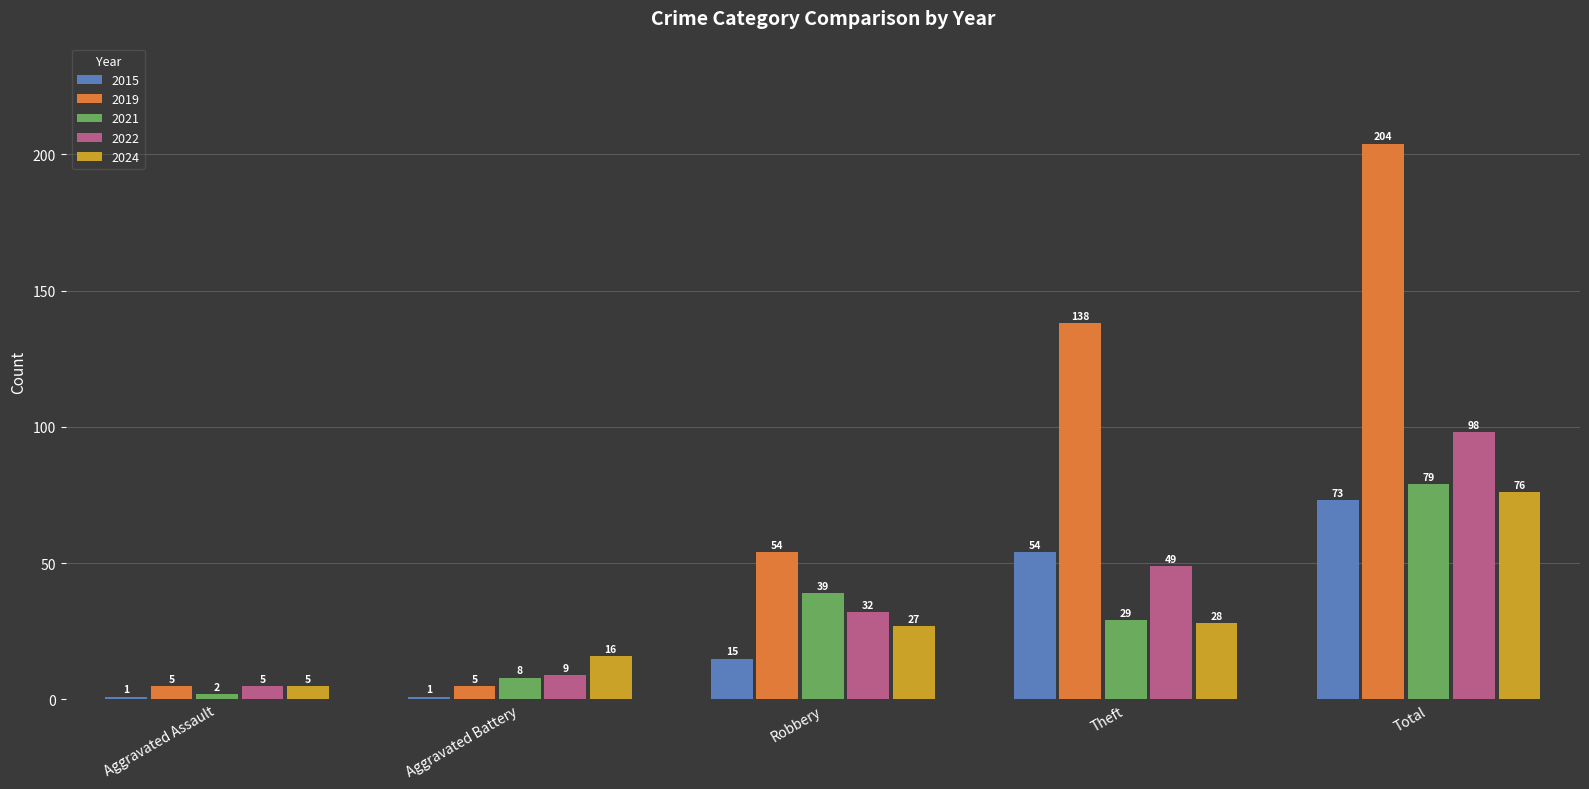

Count the number of data series in this chart.

5